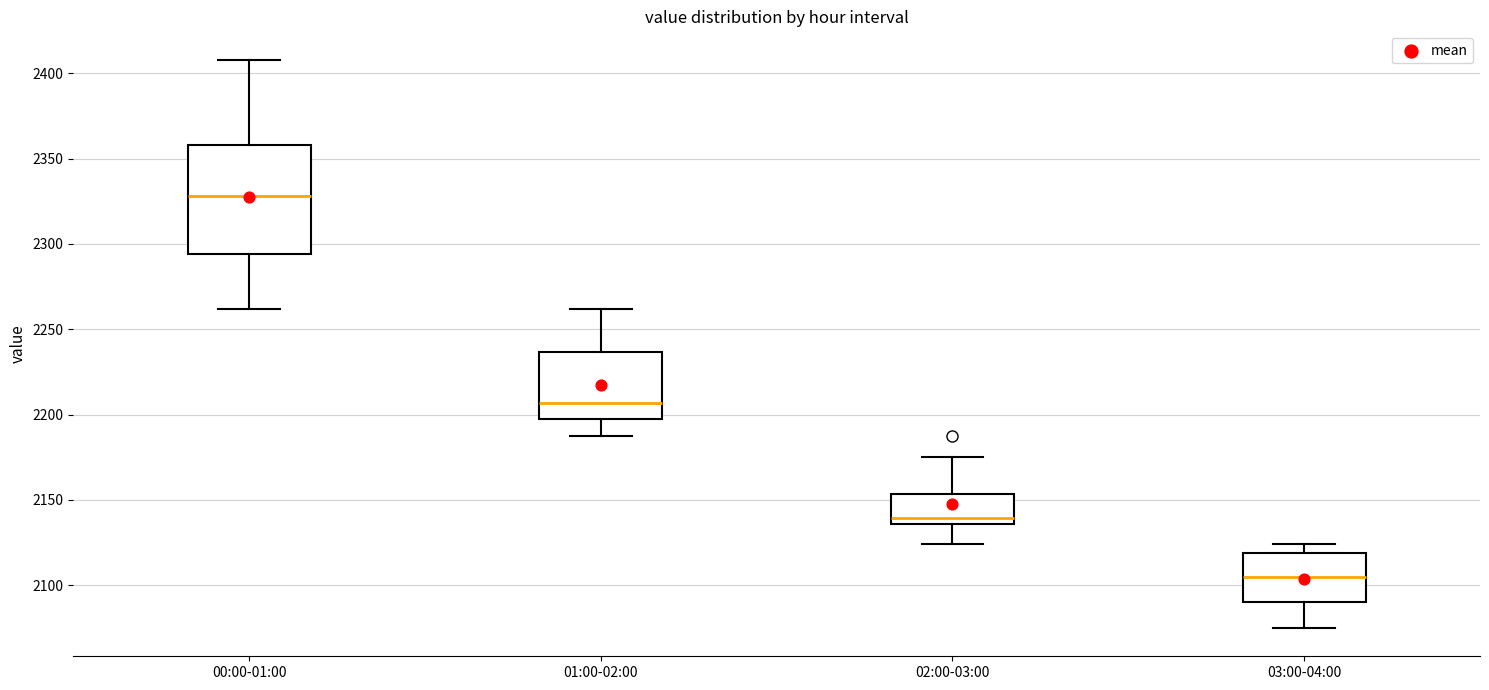

Reading left to right, transcribe this box plot: for each box, give where its median line is, the range the box spans, and where its two whiskers end, as read against the y-axis. The values are not printed on the chart, so give them approximately, as read against the axis.

00:00-01:00: median 2330, box 2295 to 2360, whiskers 2260 to 2410
01:00-02:00: median 2205, box 2195 to 2235, whiskers 2185 to 2260
02:00-03:00: median 2140, box 2135 to 2155, whiskers 2125 to 2175
03:00-04:00: median 2105, box 2090 to 2120, whiskers 2075 to 2125